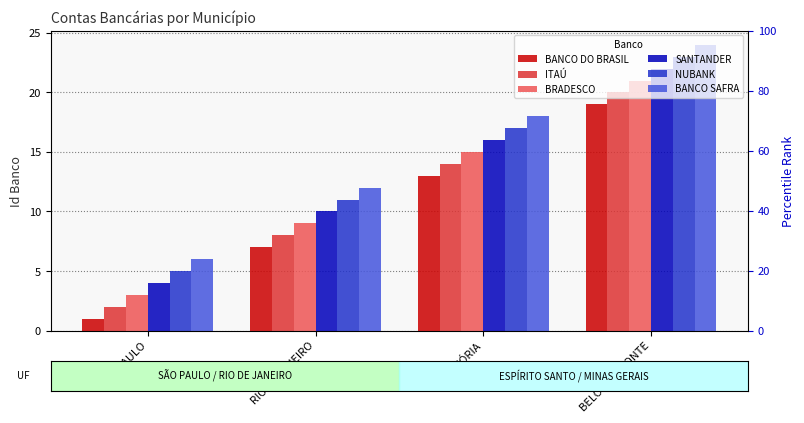

What position from the right is RIO DE JANEIRO?

3